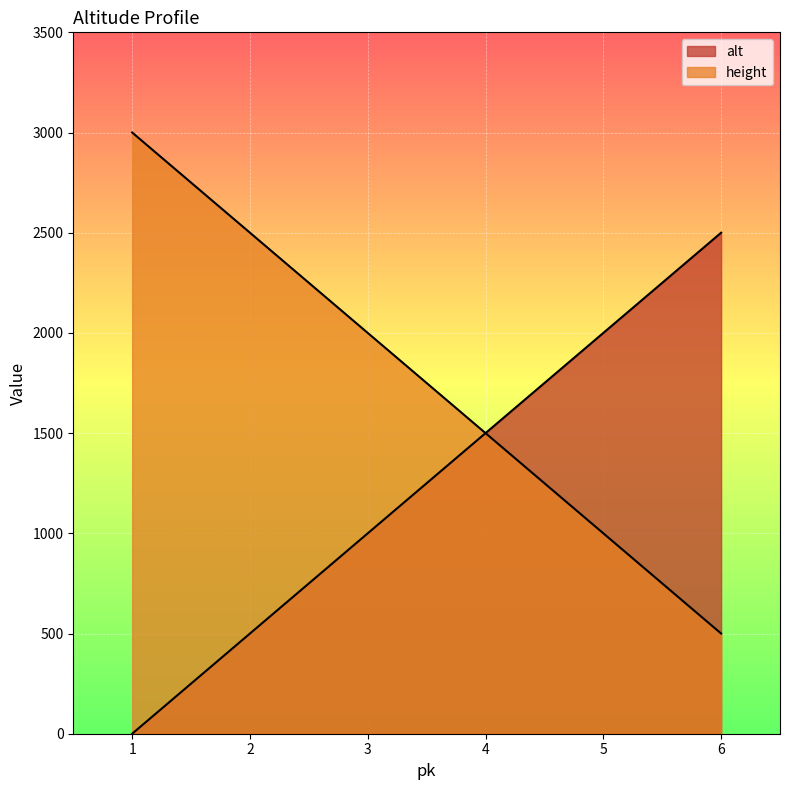

What are all the series names shown in the legend?

alt, height